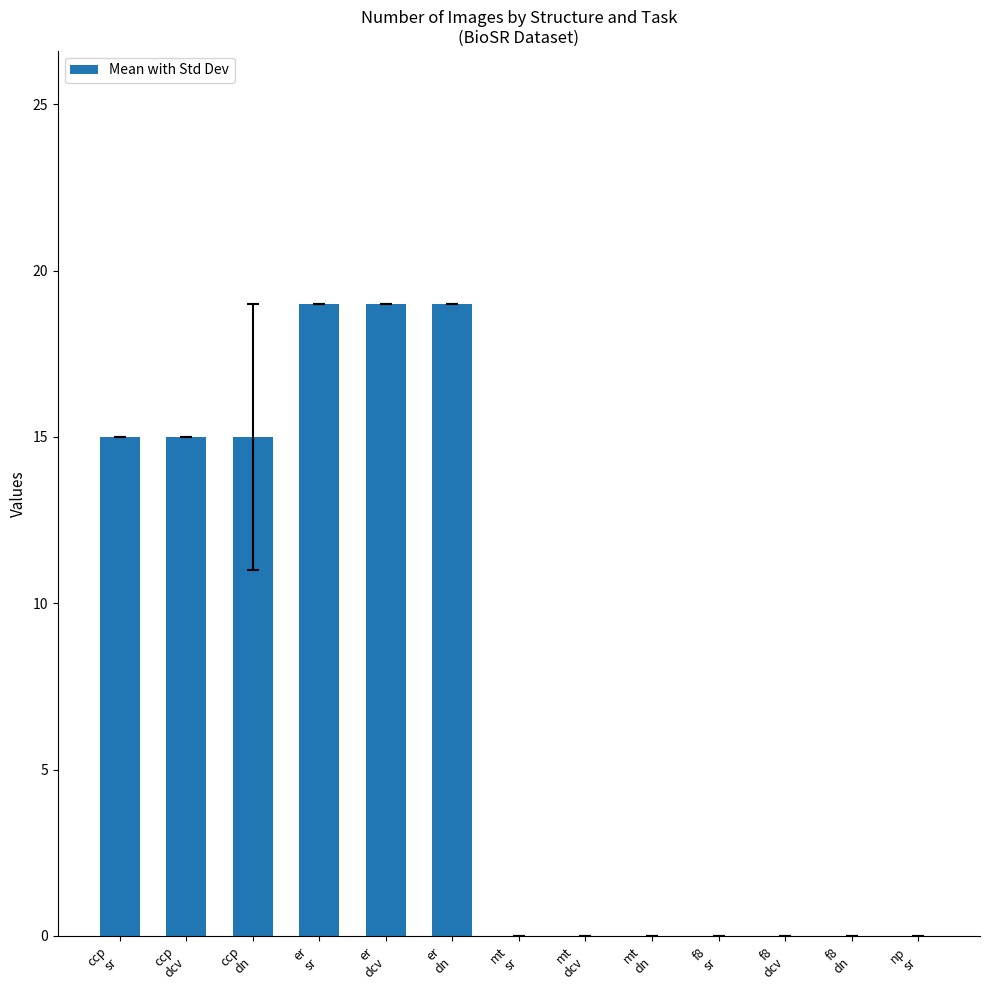

How many distinct data groups are displayed?

1